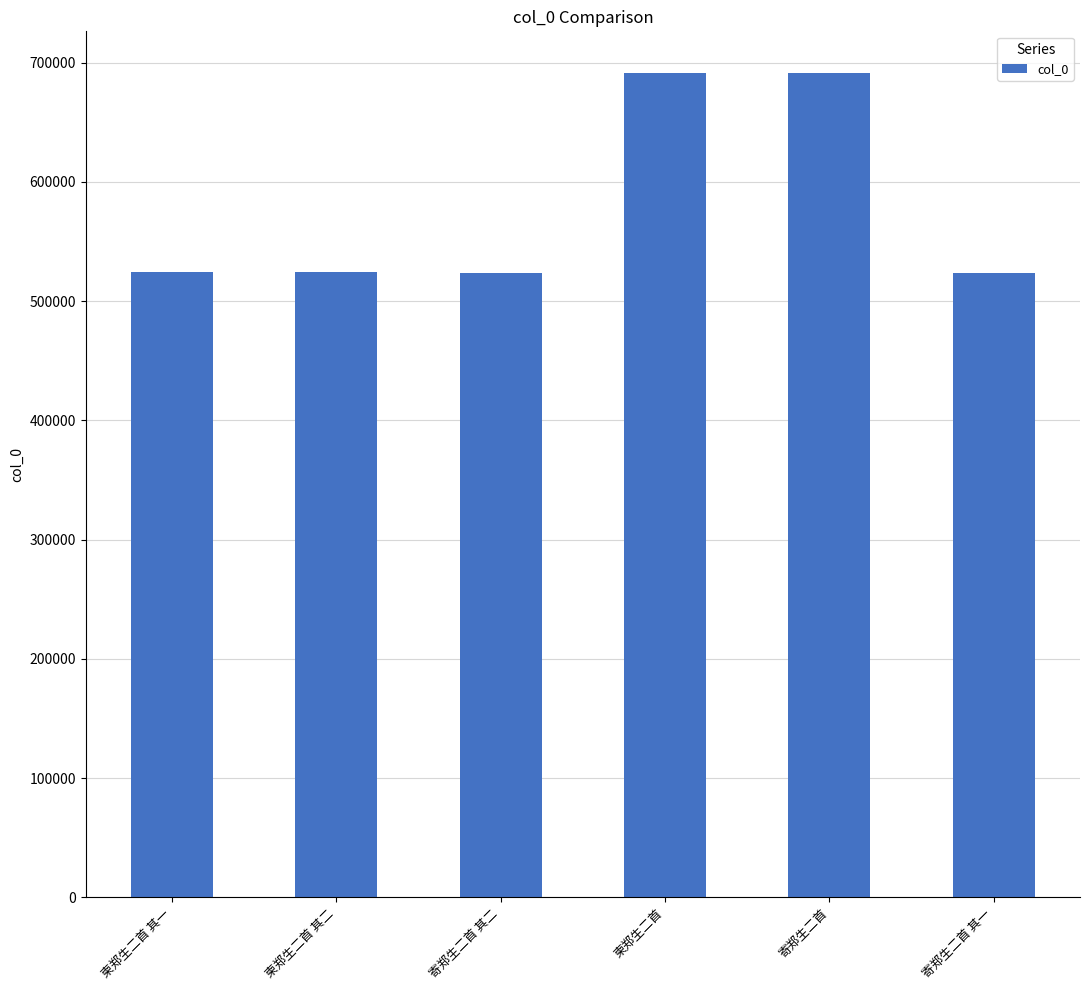

The value at 柬郑生二首 其二 is 106078. True or false?

False